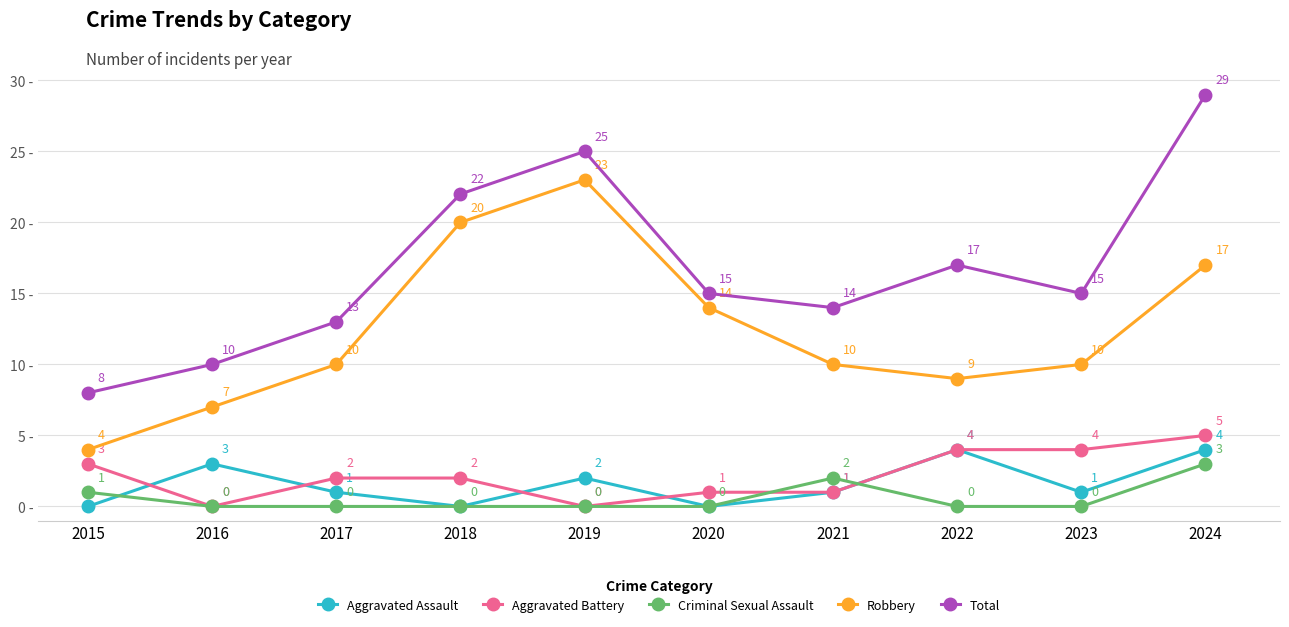

Which series has the widest spread of values?

Total